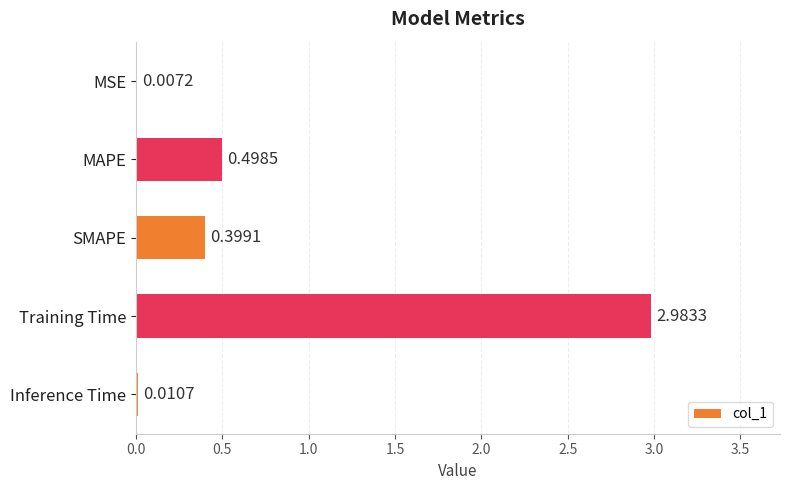

Which has a higher value, MSE or MAPE?

MAPE